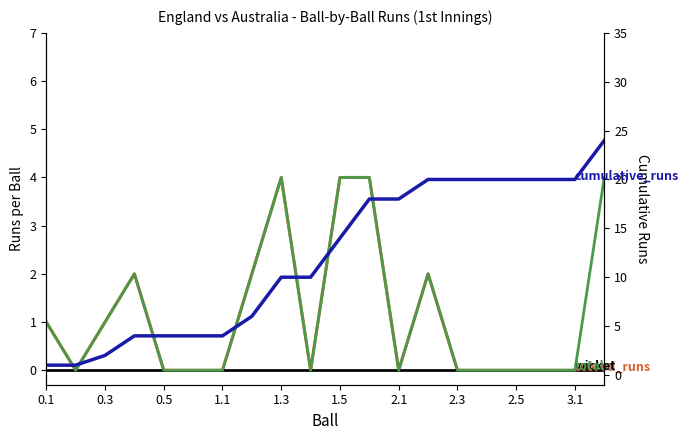

True or false: extras and total cross at least once.

False